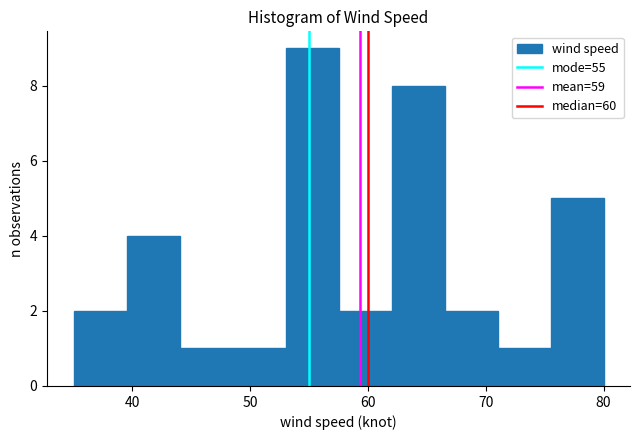

Reading left to right, transcribe this chart: for each bar, give the range it covers on the x-axis and its height. Neither the bar edges nor the heights are printed on the chart, so give them approximately, as read against the axes.

35.0 to 39.5: 2
39.5 to 44.0: 4
44.0 to 48.5: 1
48.5 to 53.0: 1
53.0 to 57.5: 9
57.5 to 62.0: 2
62.0 to 66.5: 8
66.5 to 71.0: 2
71.0 to 75.5: 1
75.5 to 80.0: 5